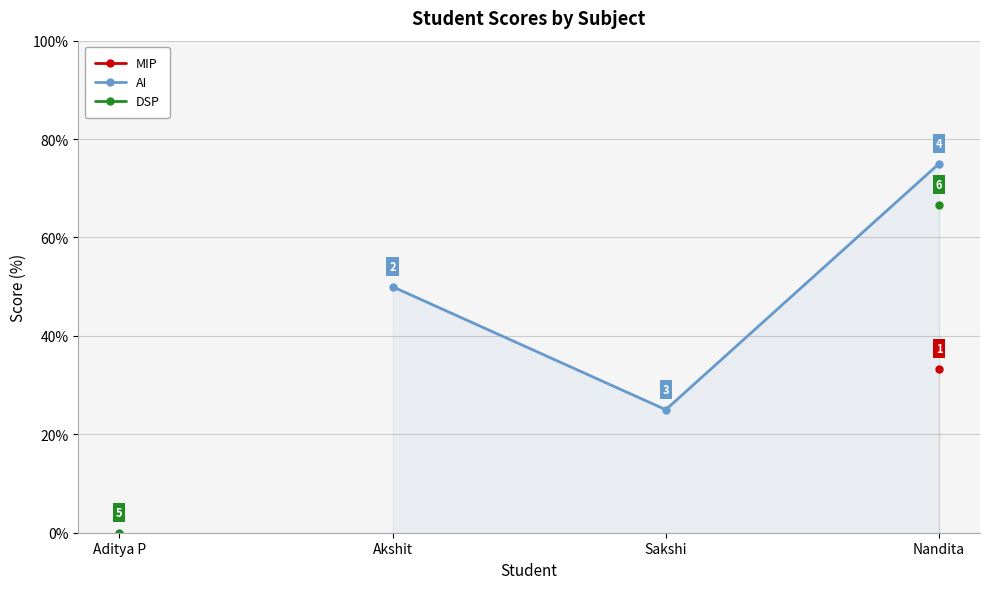

True or false: DSP and AI cross at least once.

False